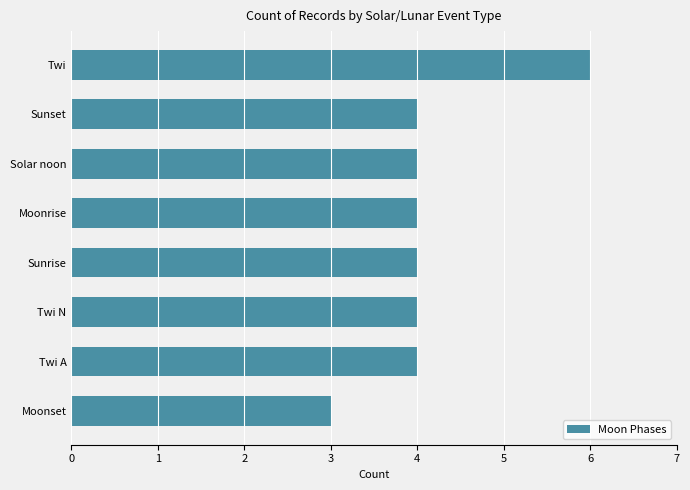

What is the change in value from Sunrise to Twi?

+2